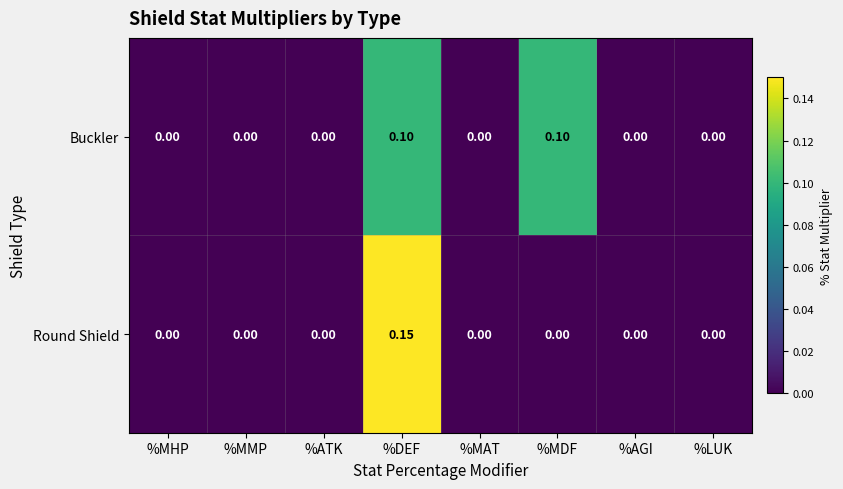

At which category is the sum across all series the highest?

%DEF